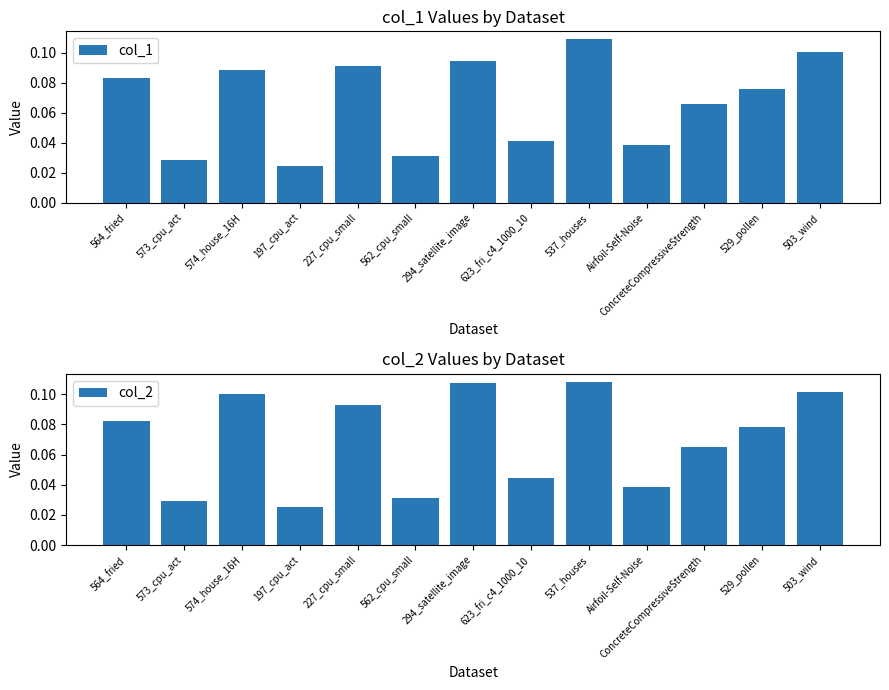

At how many categories does at least one series exceed 0?

13